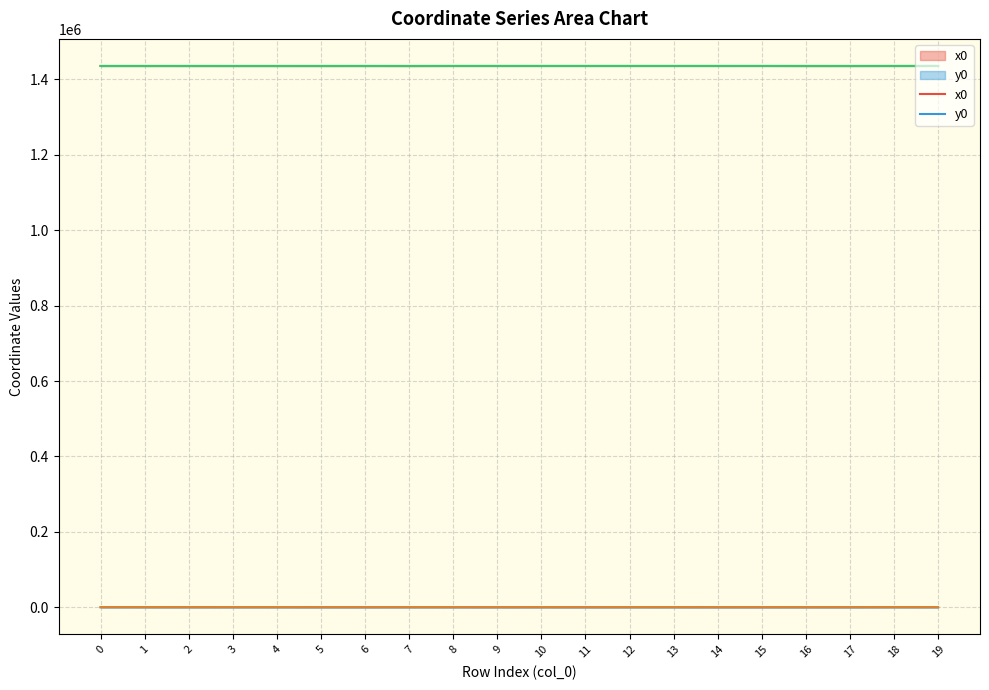

True or false: x0 and y0 cross at least once.

False